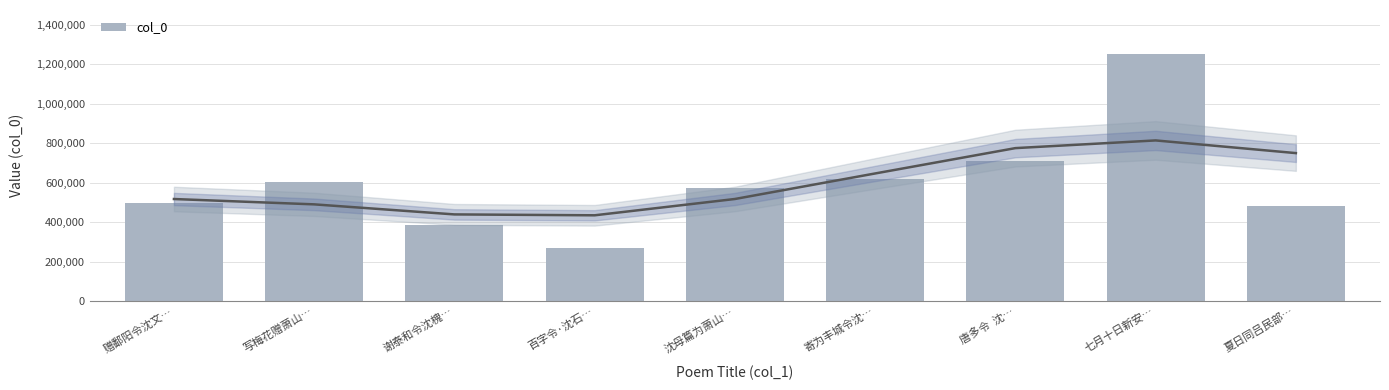

What is the label of the 8th bar from the left?

七月十日新安…